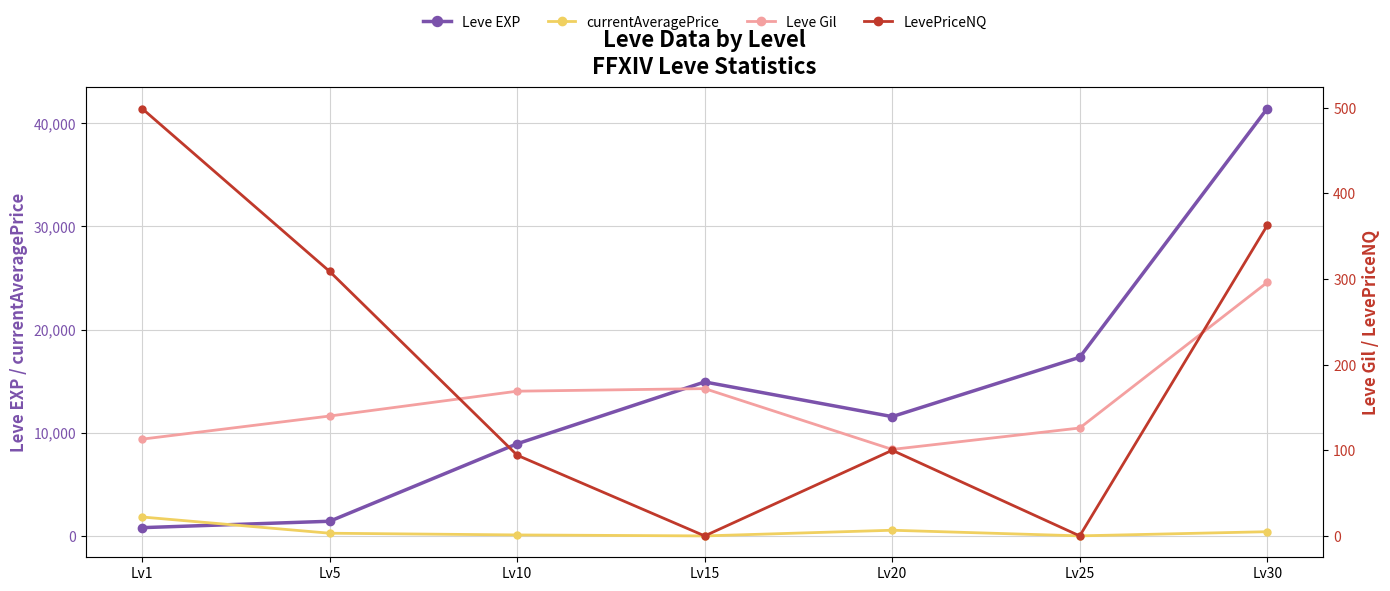

At which category does LevePriceNQ reach its first local valley?

Lv15